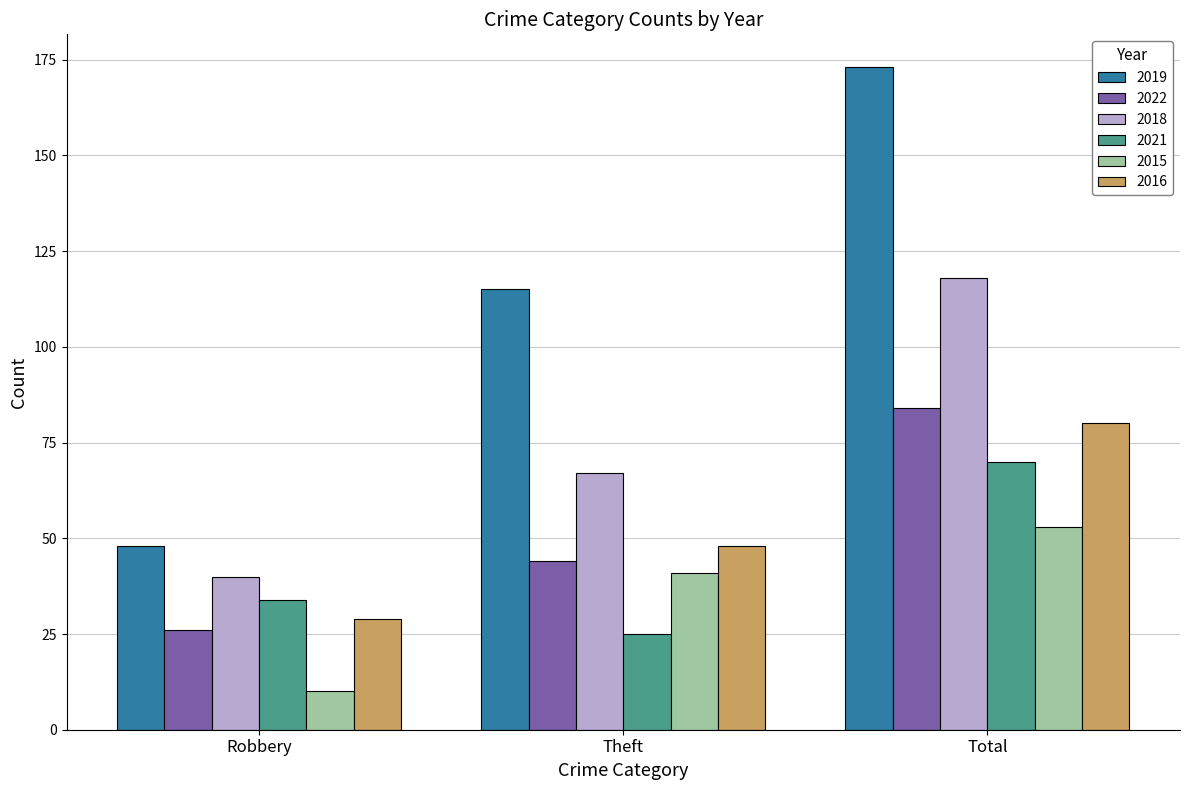

What is the difference between the highest and lowest values at Theft?

90